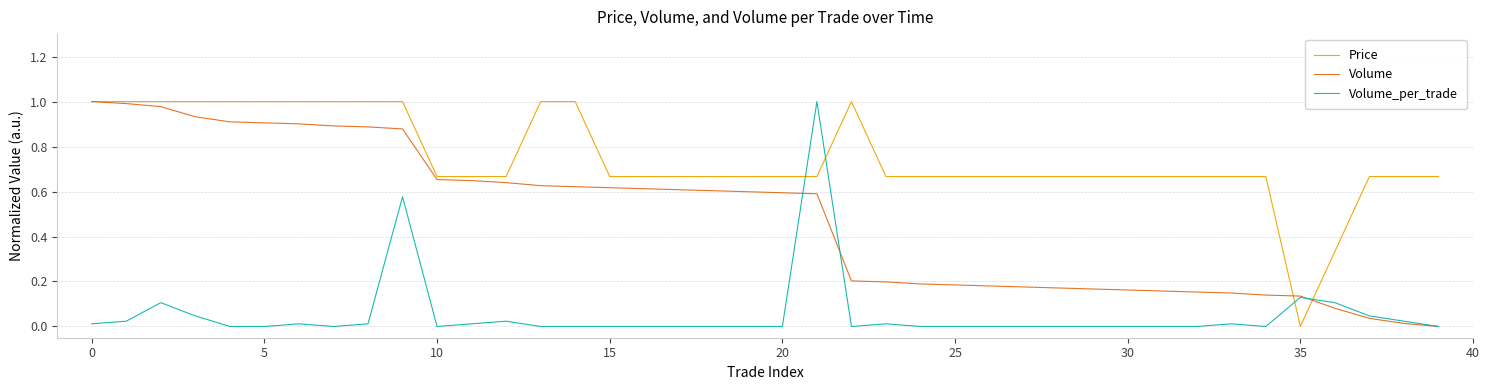

List the series in order of their overall mean, highest first.

Price, Volume, Volume_per_trade